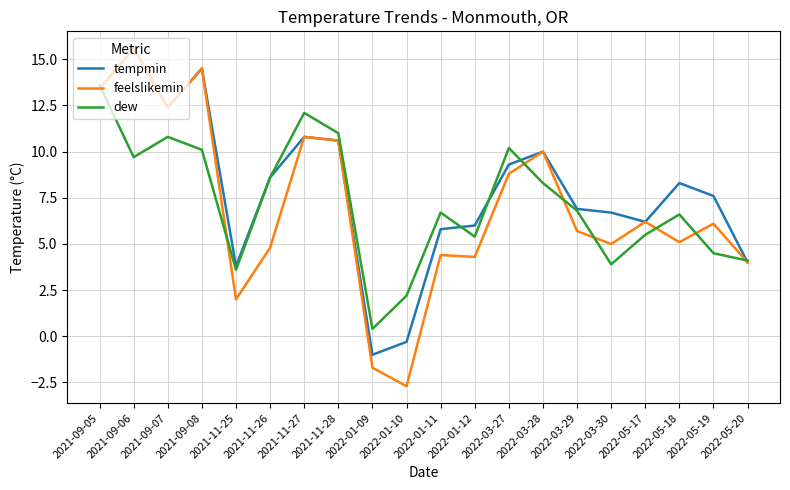

Does the chart display data point markers on the line(s)?

No